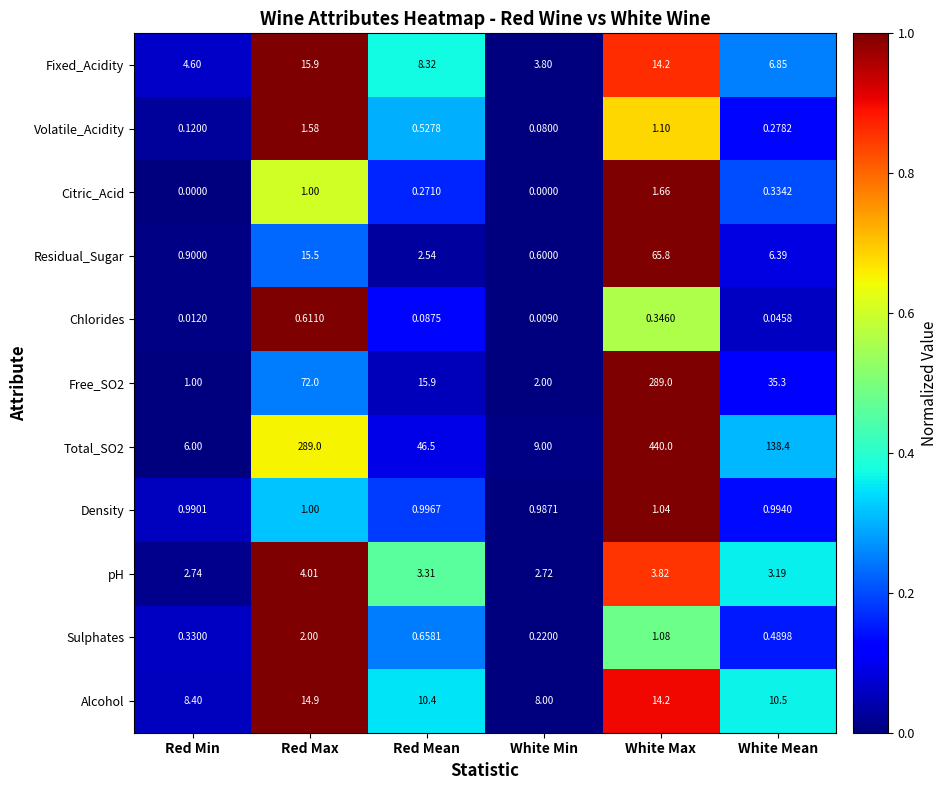

At which label is Citric_Acid closest to 0?

Red Min